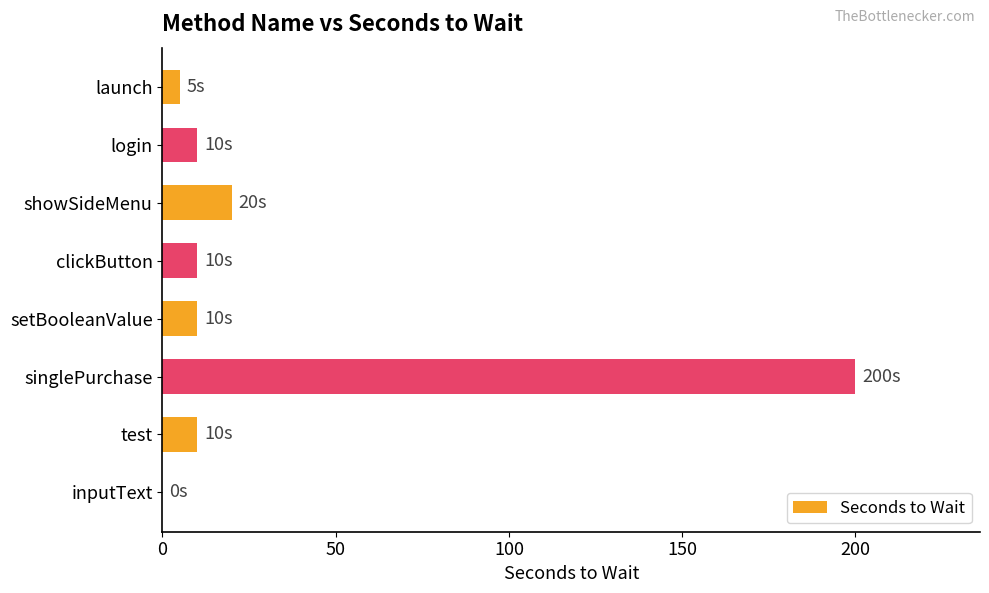

At which category does the chart reach its peak across all series?

singlePurchase